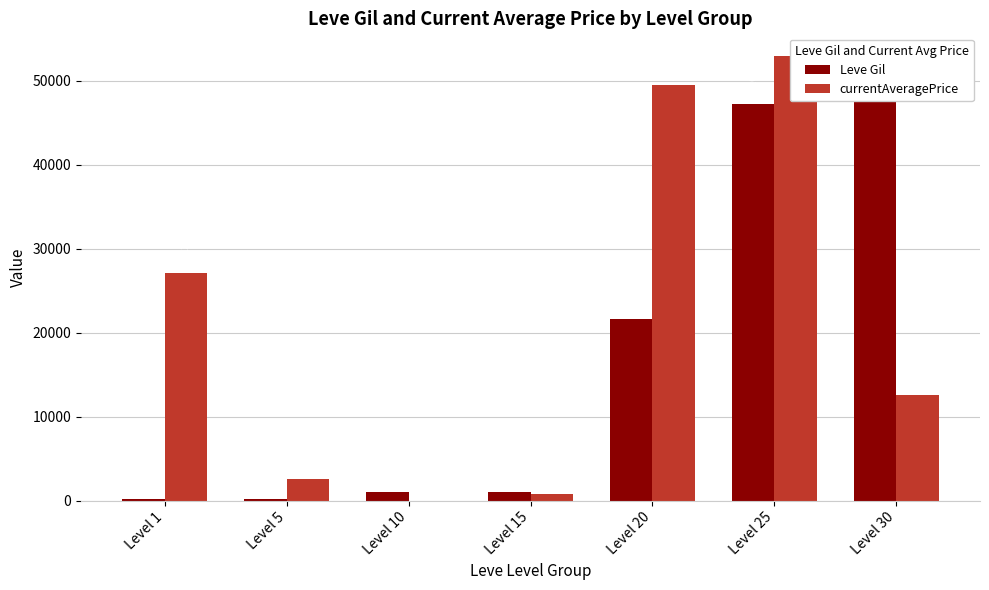

Read the Leve Gil value at Level 30.

52220